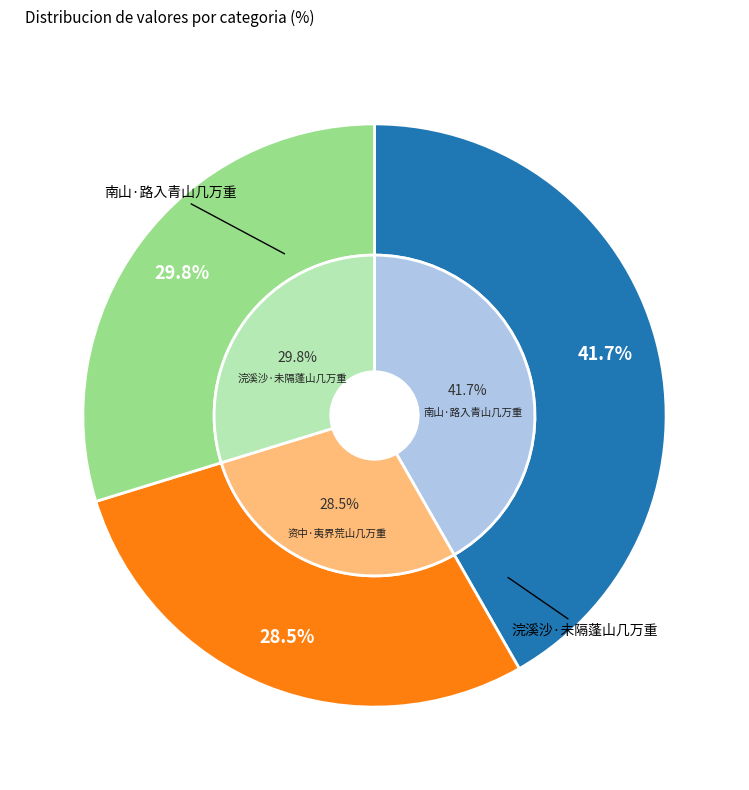

What percentage is the 浣溪沙·未隔蓬山几万重 slice, to the nearest percent?

30%